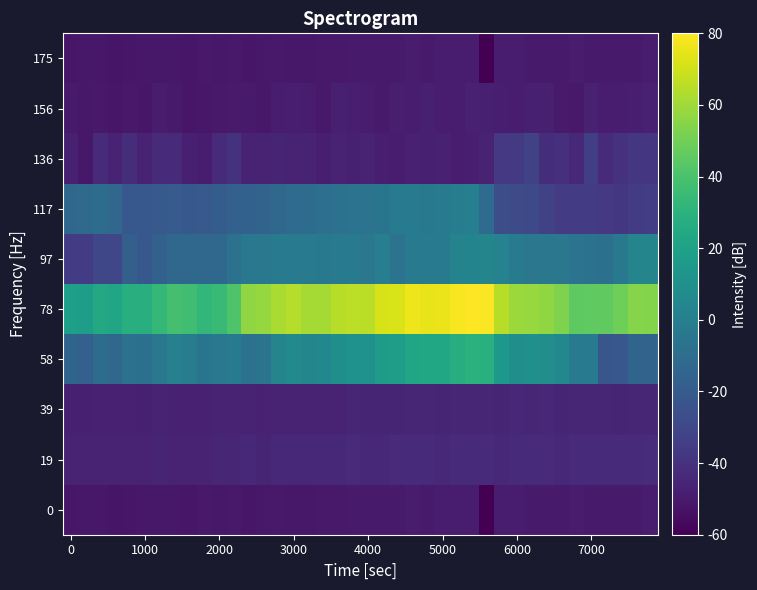

At how many categories does at least one series exceed 80166?

1